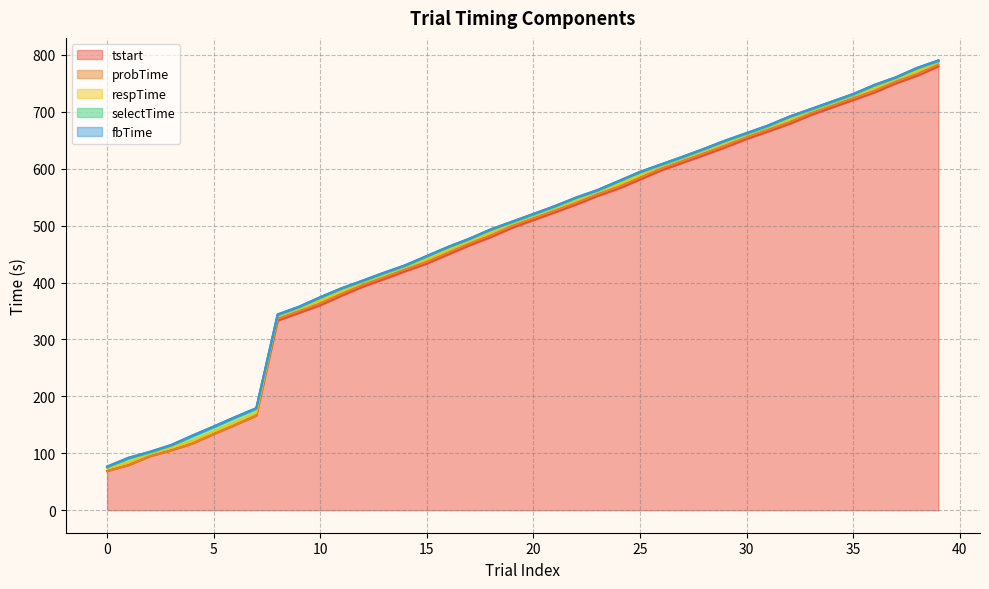

Between 27 and 32, which is larger?

32